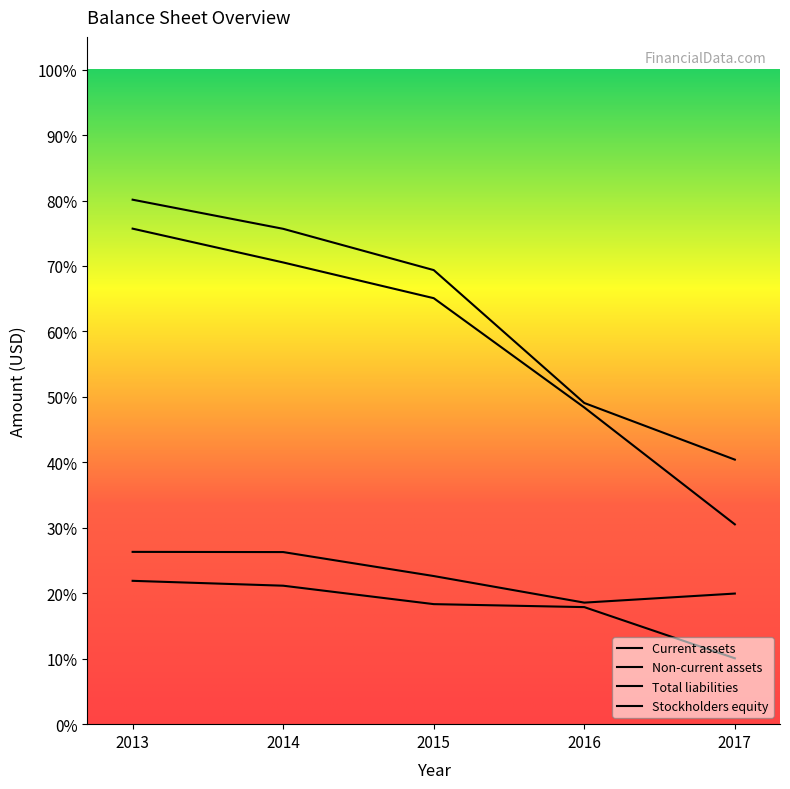

What is the value of the Non-current assets point at the 5th from the left?

8083100000